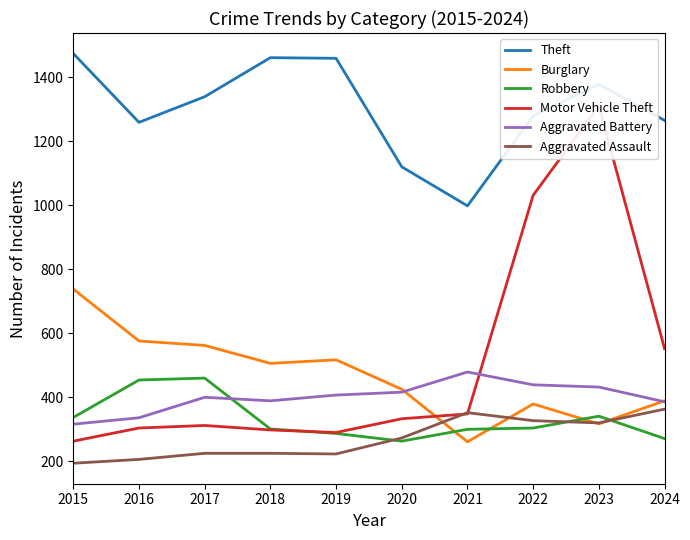

What is the average value of the Aggravated Battery series?

400